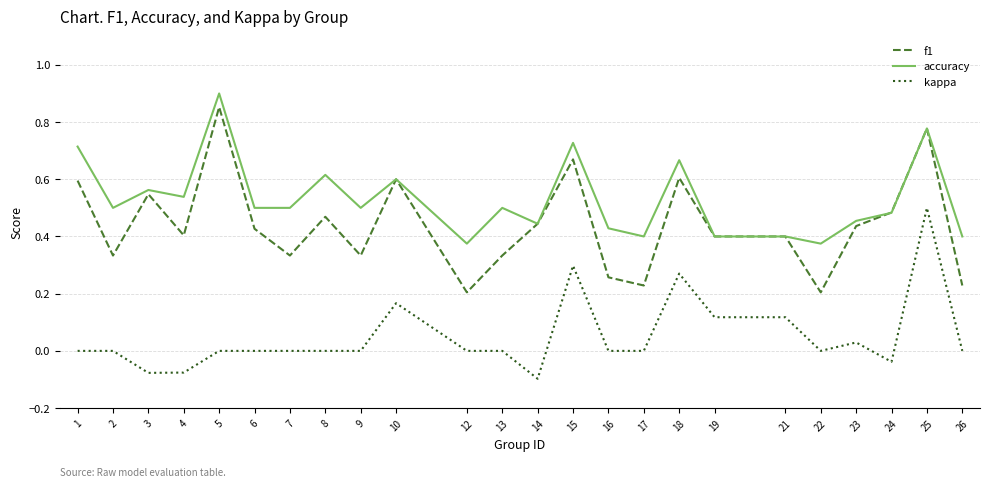

At which category does f1 reach its first local peak?

3